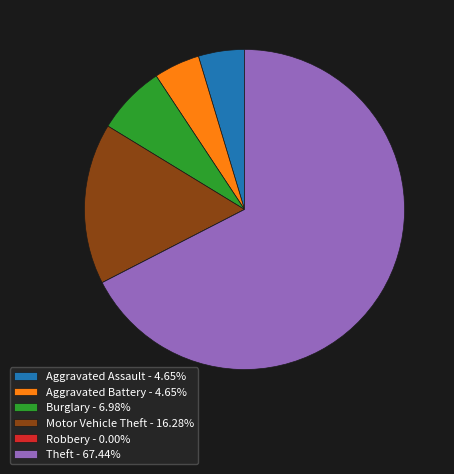

Between Aggravated Battery and Burglary, which is larger?

Burglary